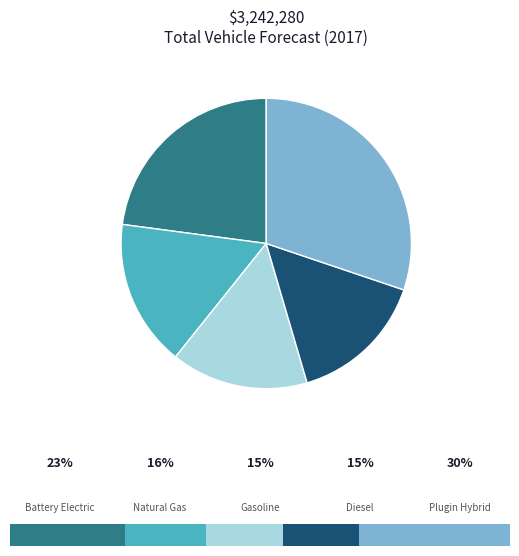

Is there any slice that represents more than half of the pie?

No